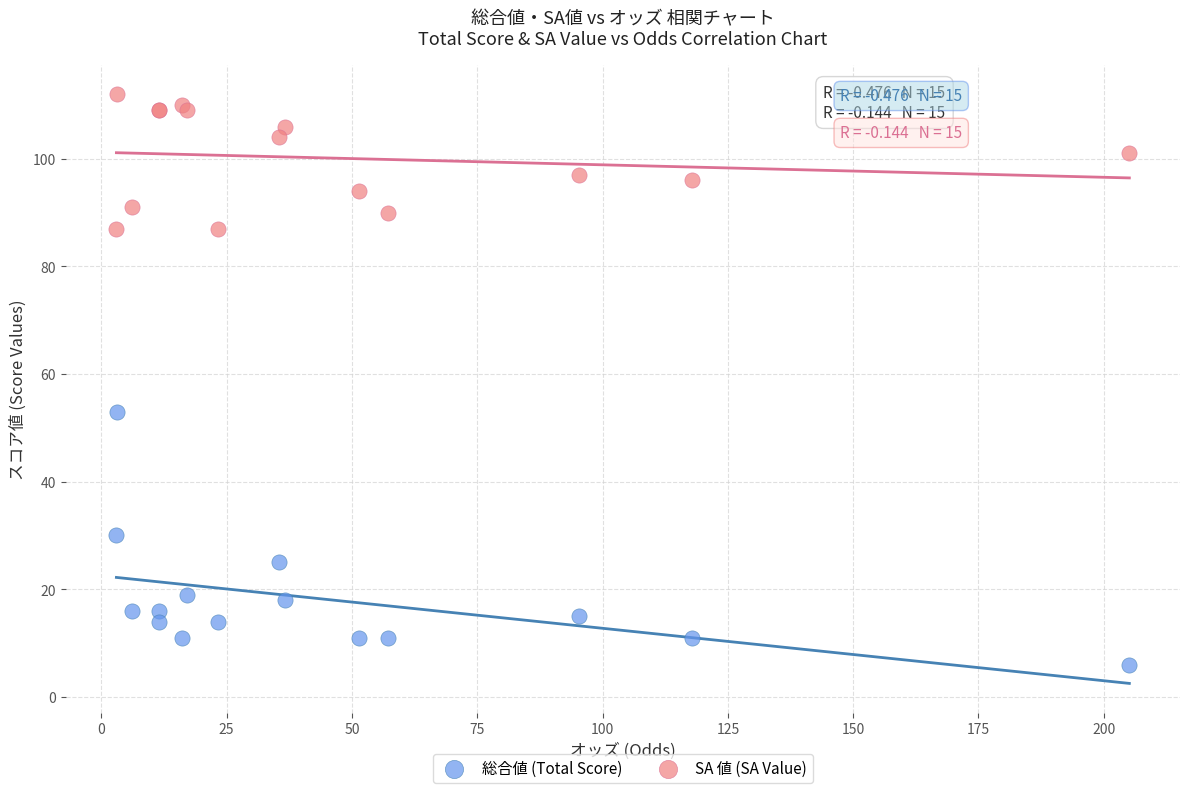

Across all series, what Y value is closest to 59?

53